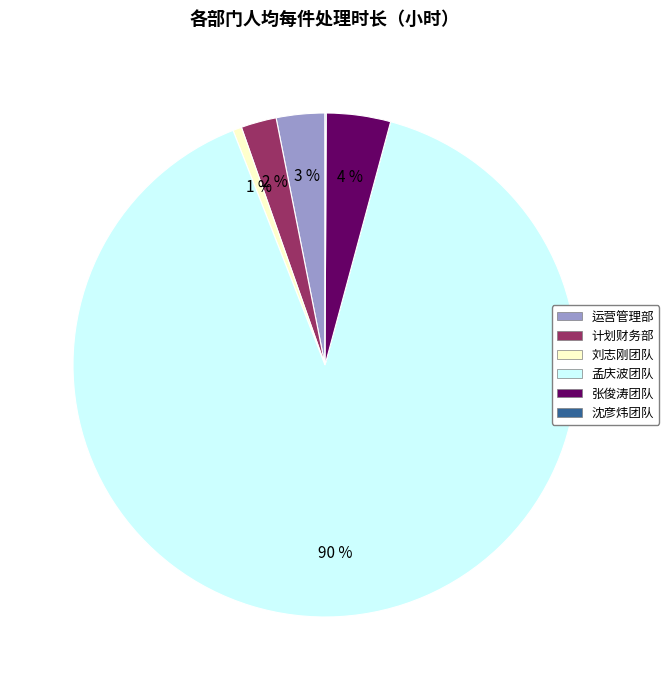

Which has a higher value, 张俊涛团队 or 刘志刚团队?

张俊涛团队